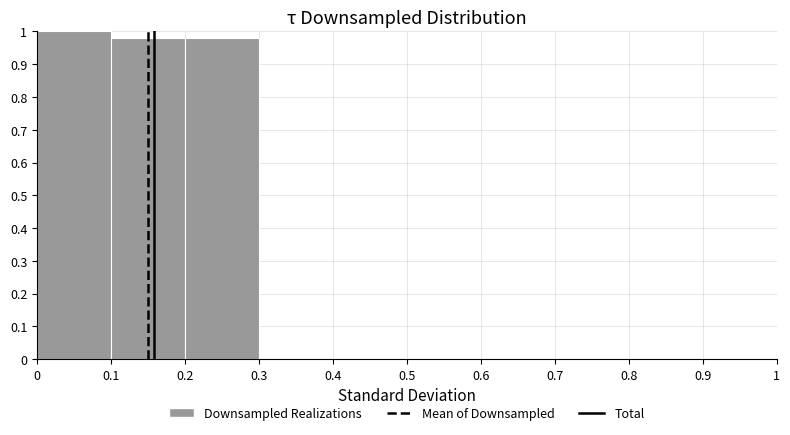

Reading left to right, list every bar in this chart as the range it spans on the x-axis followed by its height. The values are not printed on the chart, so give them approximately, as read against the axis.

0 to 0.1: 1.00
0.1 to 0.2: 0.98
0.2 to 0.3: 0.98
0.3 to 0.4: 0
0.4 to 0.5: 0
0.5 to 0.6: 0
0.6 to 0.7: 0
0.7 to 0.8: 0
0.8 to 0.9: 0
0.9 to 1: 0